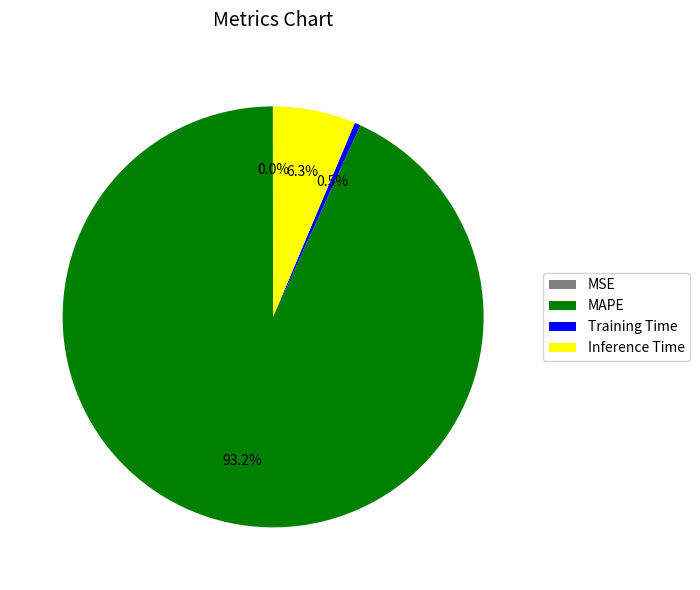

Which category has the biggest portion of the pie?

MAPE